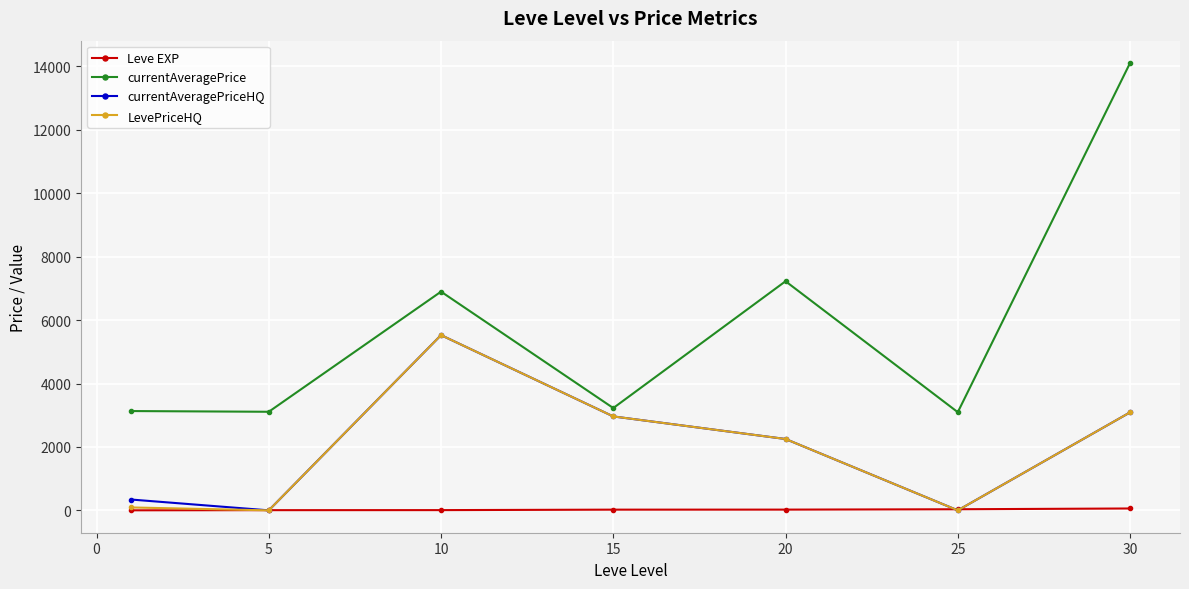

What is the maximum value for LevePriceHQ?

5526.0